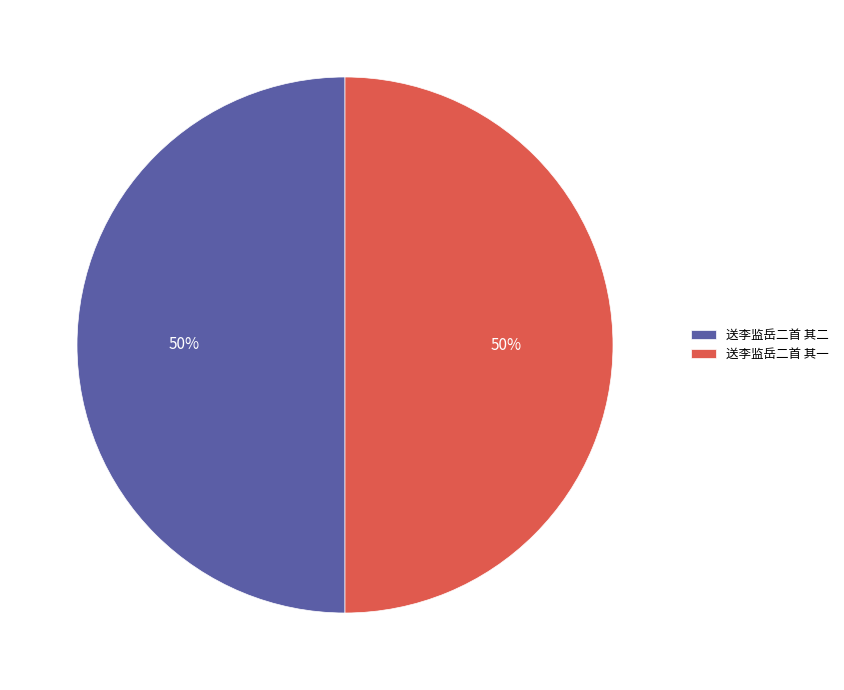

What percentage is the 送李监岳二首 其一 slice, to the nearest percent?

50%